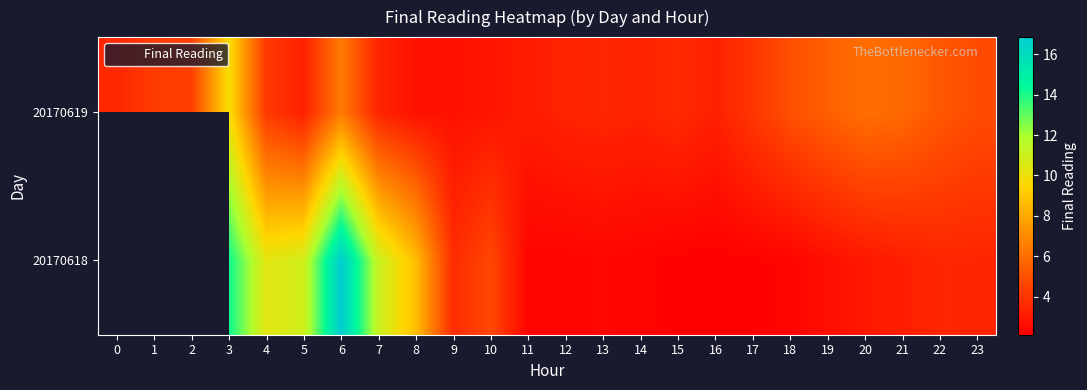

What is the sum of the 20170618 values at 20 and 19?

5.6